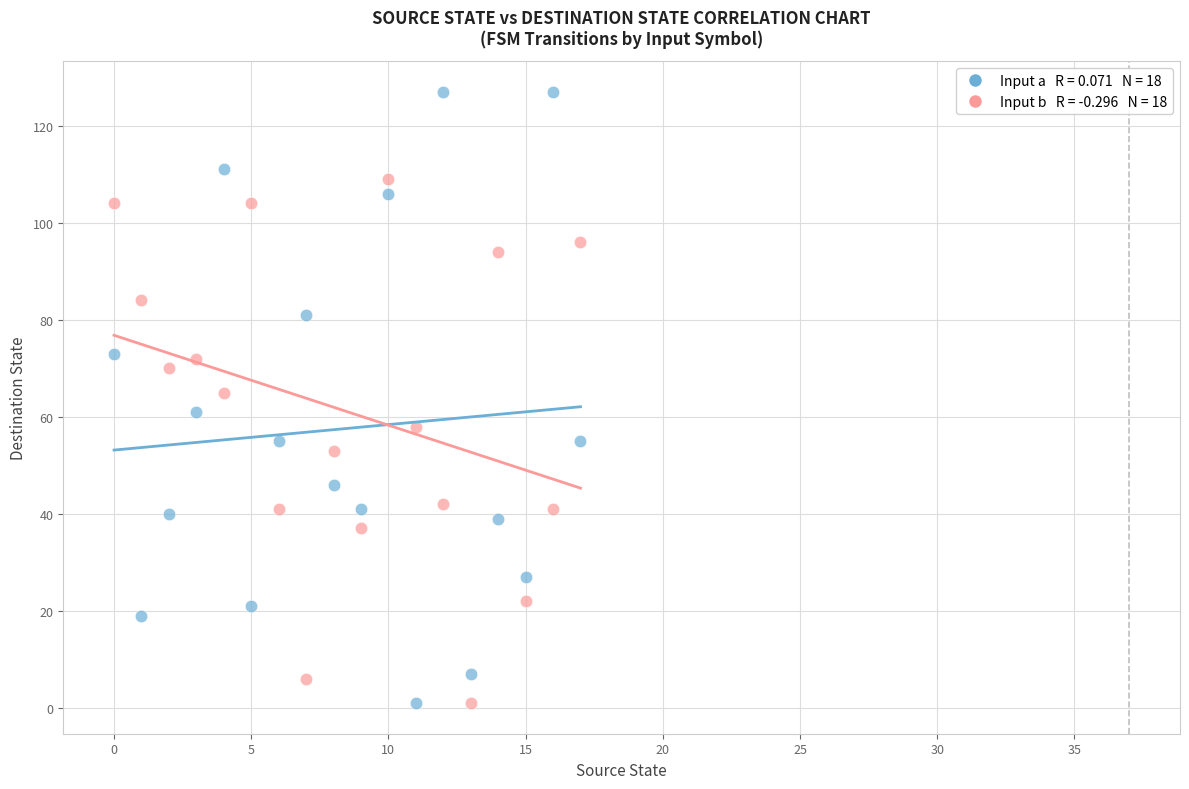

Across all data points, what is the range of Y values (max minus min)?

126